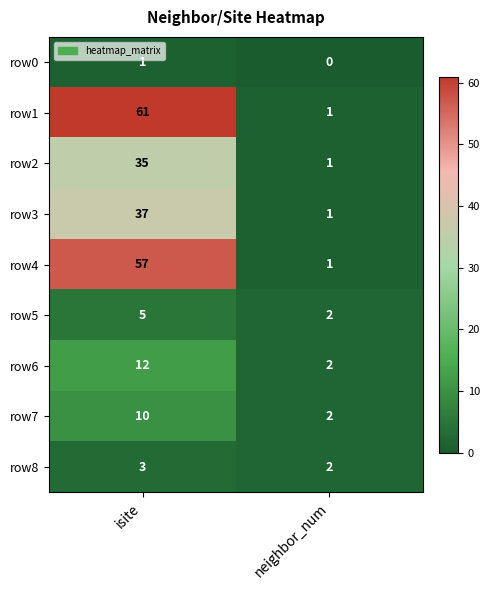

Read the row4 value at isite, to the nearest 5.

55